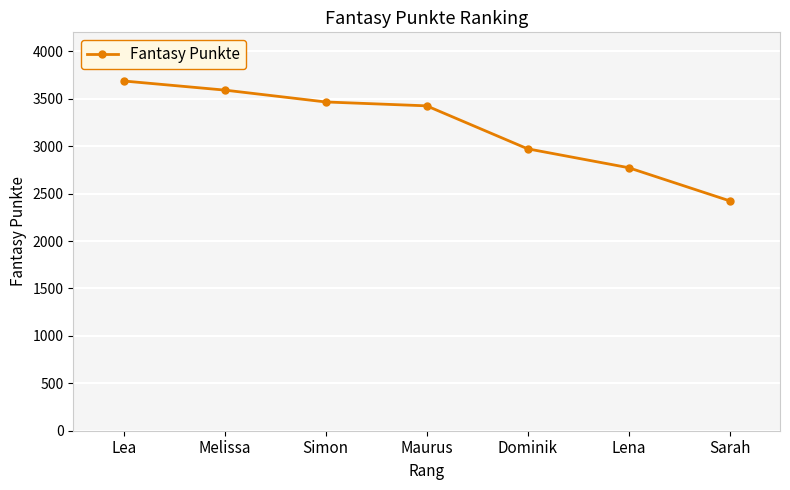

True or false: the data shows 5811 at Melissa.

False